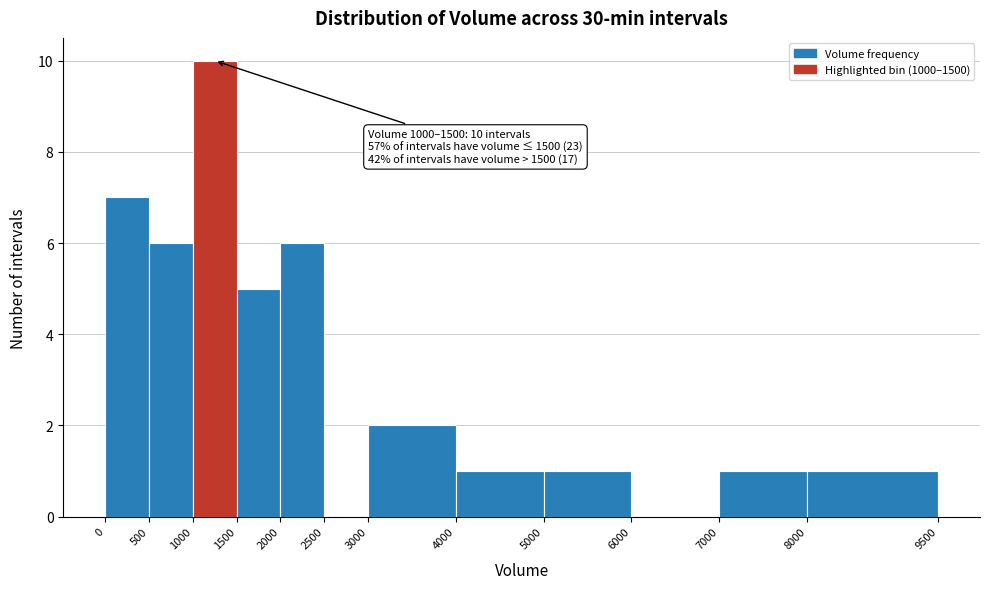

Which range on the x-axis has the tallest bar?

1000 to 1500